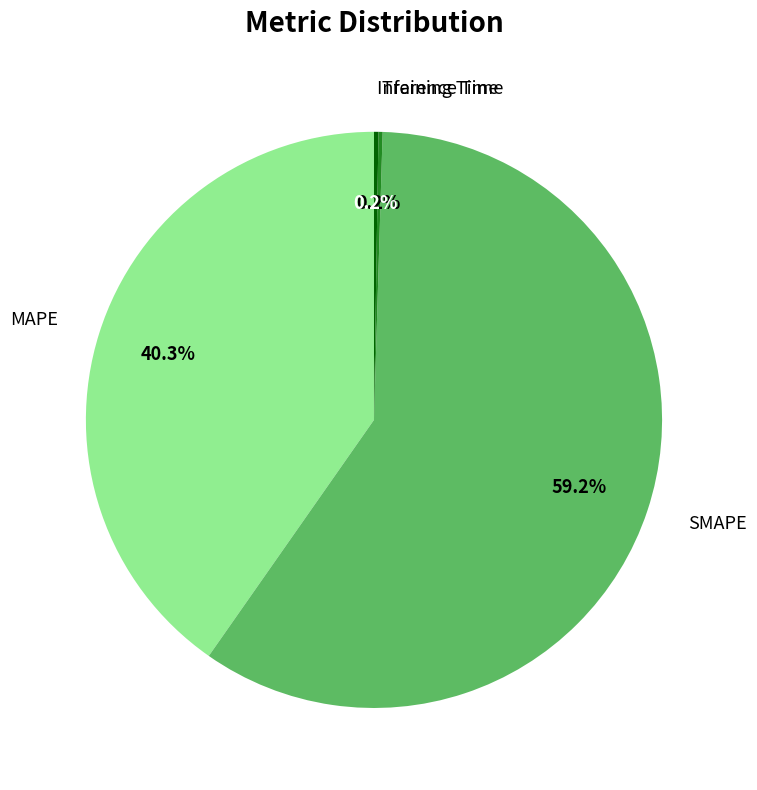

To the nearest percent, what is the difference between the largest and smallest slice percentages?

59%